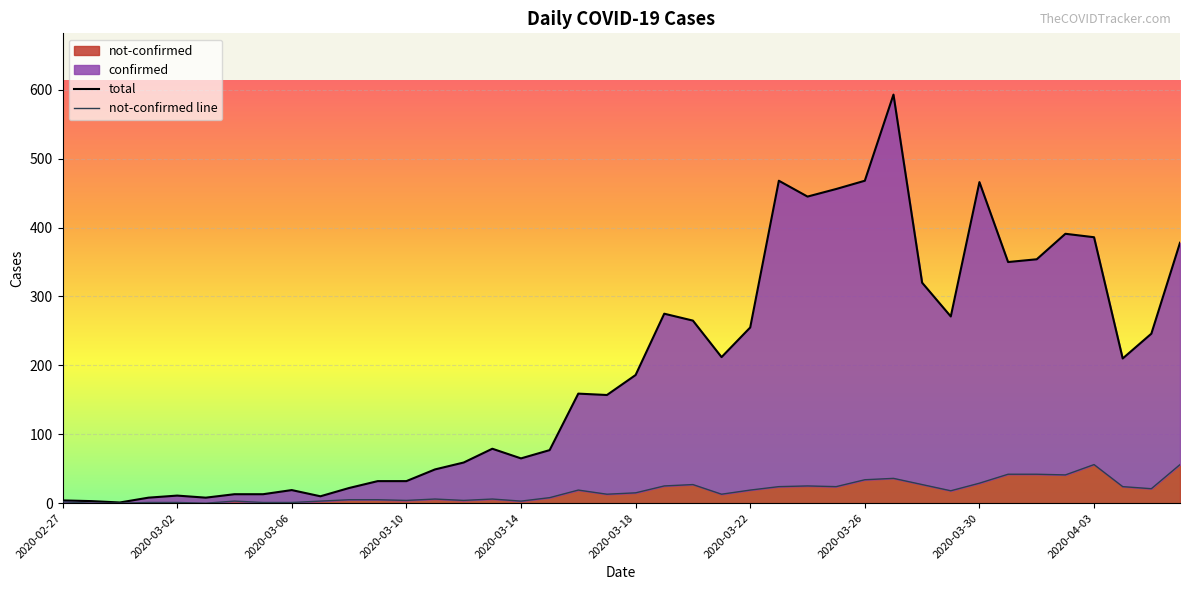

Read the total value at 37, to the nearest 10.

210